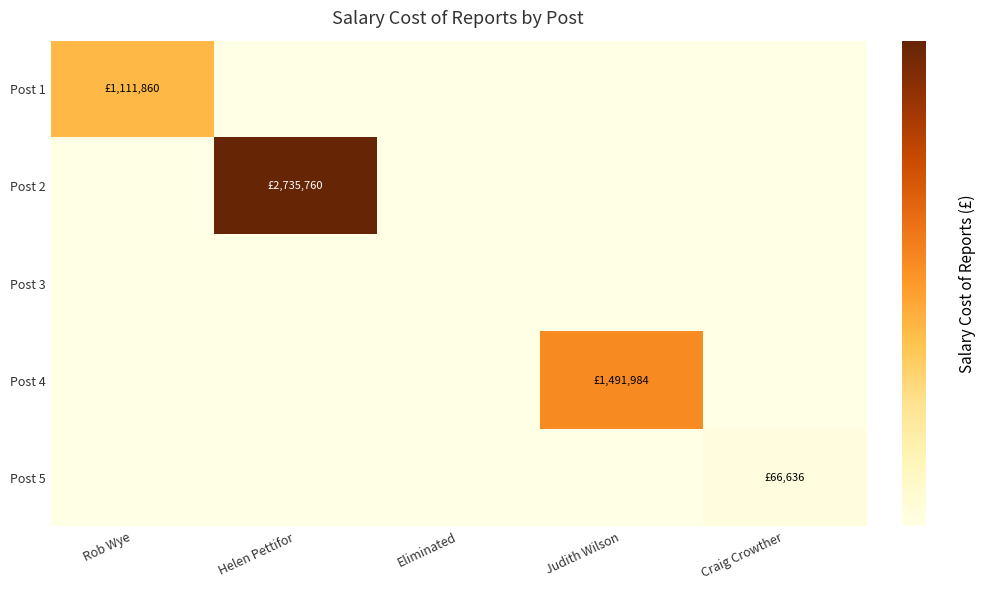

Reading left to right, list all the values displayed in this chart.

Post 1: Rob Wye=1111860	Helen Pettifor=0	Eliminated=0	Judith Wilson=0	Craig Crowther=0
Post 2: Rob Wye=0	Helen Pettifor=2735760	Eliminated=0	Judith Wilson=0	Craig Crowther=0
Post 3: Rob Wye=0	Helen Pettifor=0	Eliminated=0	Judith Wilson=0	Craig Crowther=0
Post 4: Rob Wye=0	Helen Pettifor=0	Eliminated=0	Judith Wilson=1491984	Craig Crowther=0
Post 5: Rob Wye=0	Helen Pettifor=0	Eliminated=0	Judith Wilson=0	Craig Crowther=66636